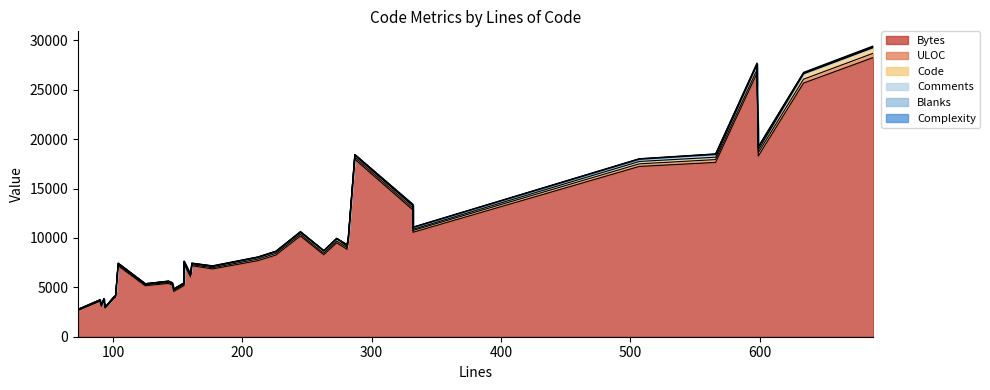

What is the sum of all Complexity values?

476